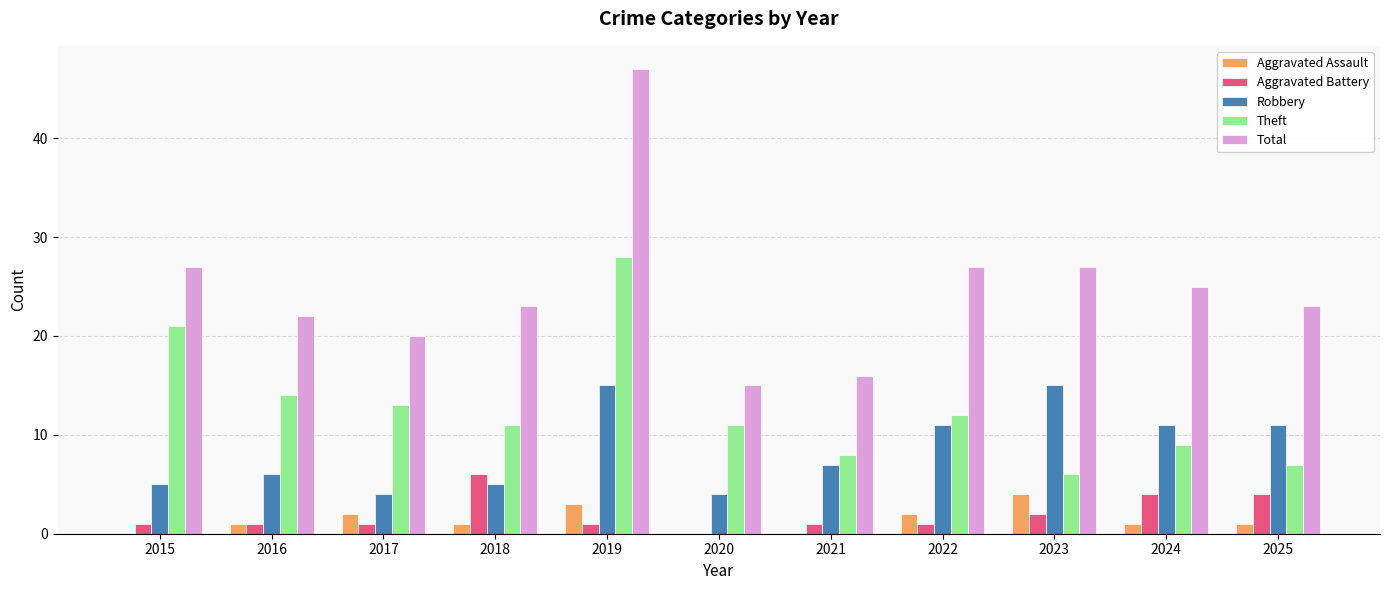

What is the approximate value of Theft at 2021, to the nearest 10?

10